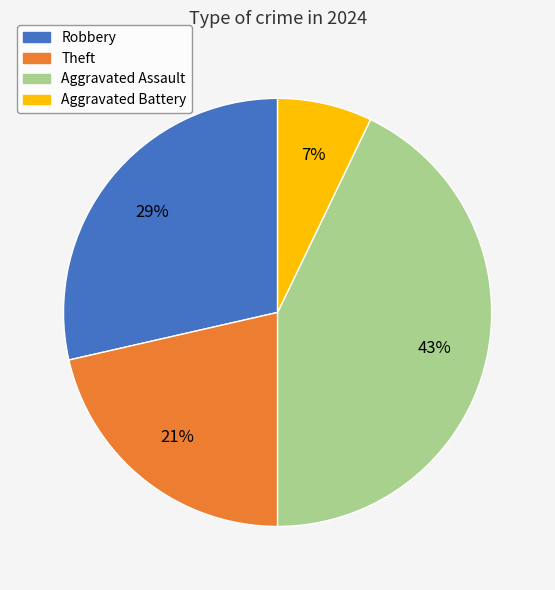

Is there a majority slice in this chart?

No